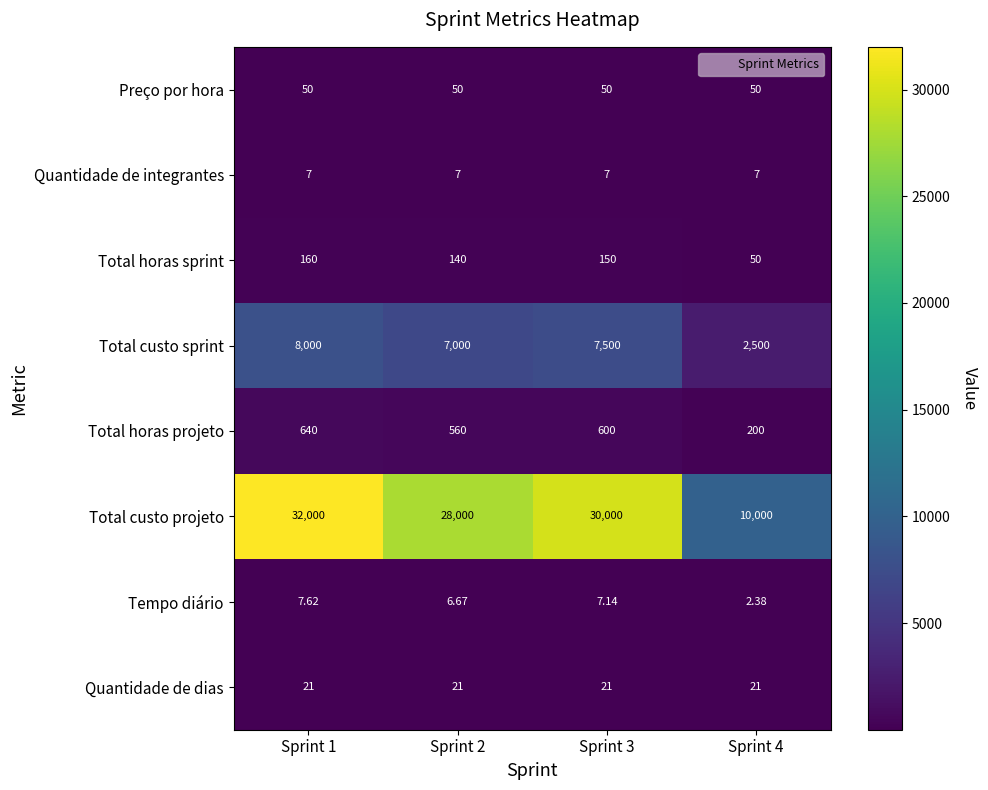

Which series has the largest range (max minus min)?

Total custo projeto